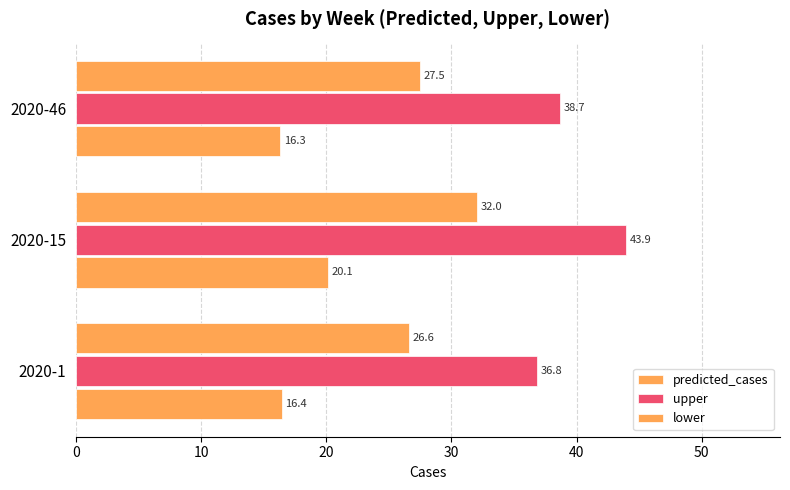

How many values in the predicted_cases series are below 27?

1